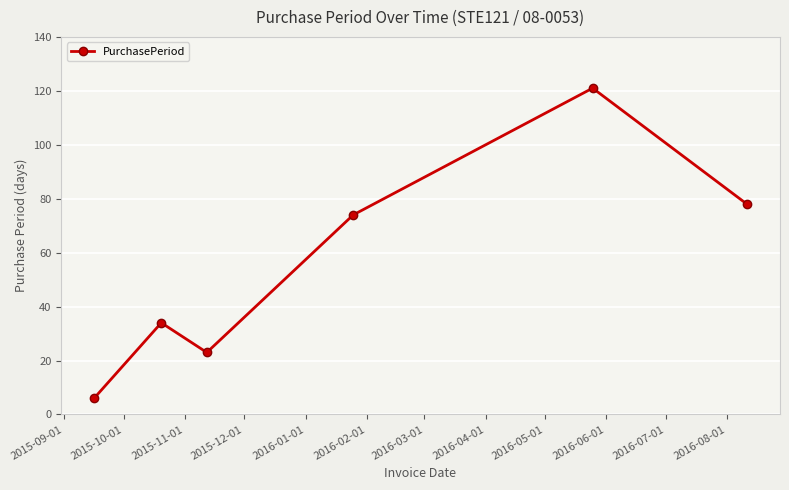

What is the sum of all values?

336